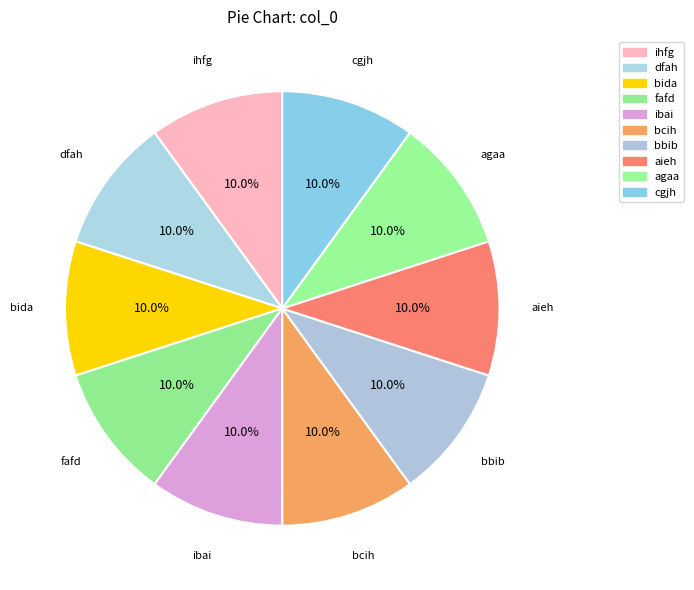

True or false: fafd accounts for 16% of the total.

False